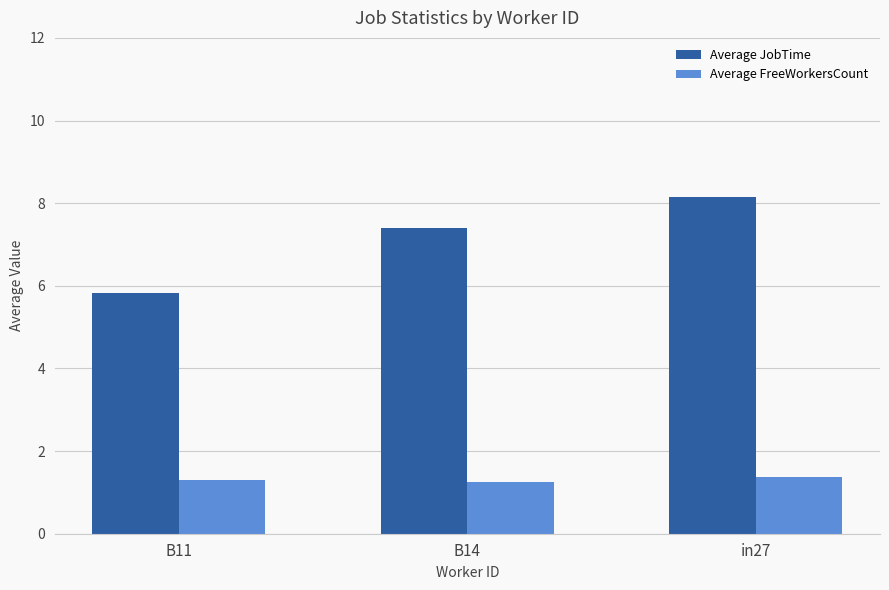

Reading right to left, list all the values displayed in this chart.

Average JobTime: in27=8.2	B14=7.4	B11=5.8
Average FreeWorkersCount: in27=1.4	B14=1.2	B11=1.3